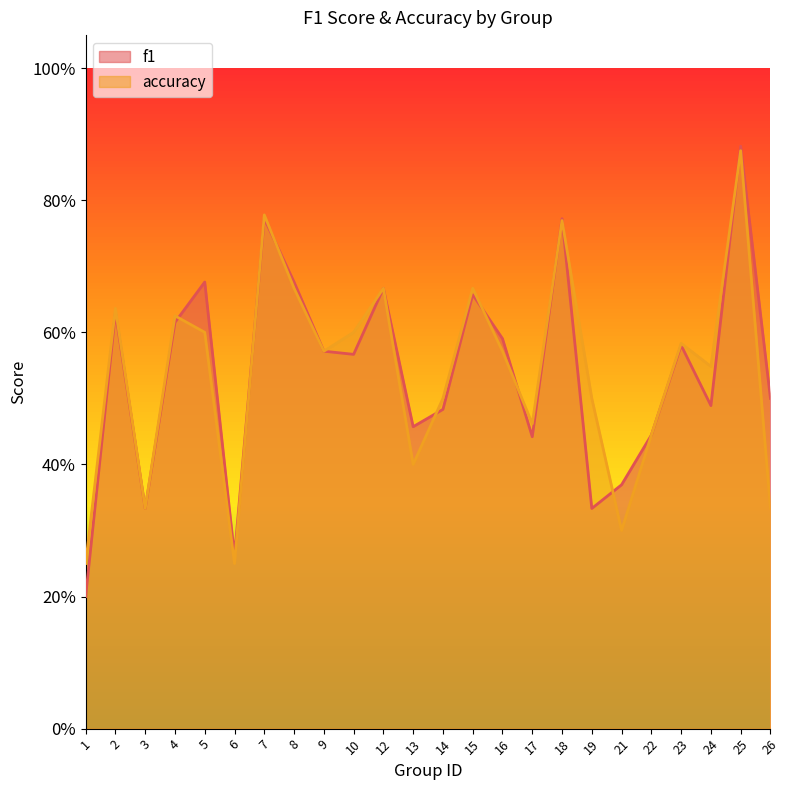

How many lines are shown in the chart?

2